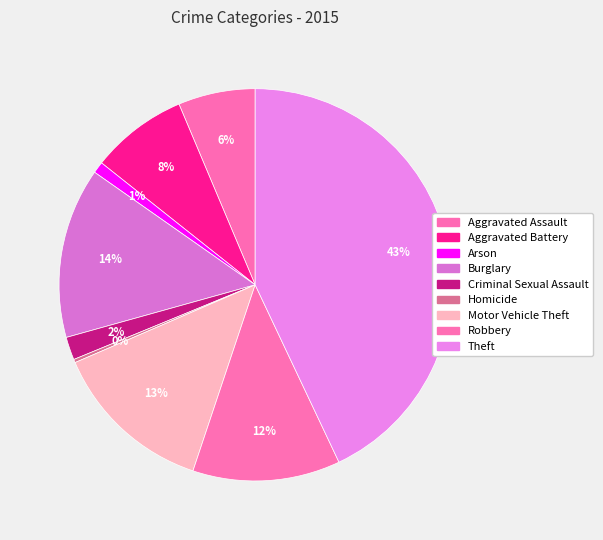

To the nearest percent, what is the difference between the largest and smallest slice percentages?

43%